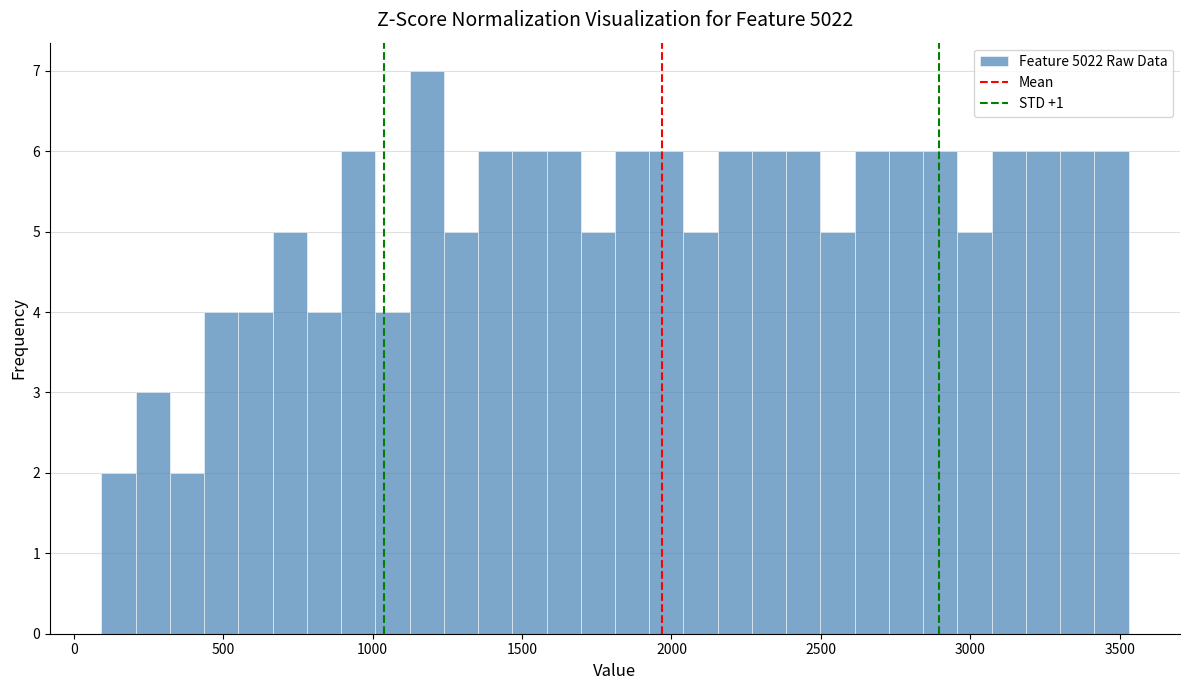

Read against the x-axis, roughly where is the centre of the tallest bar?

1200